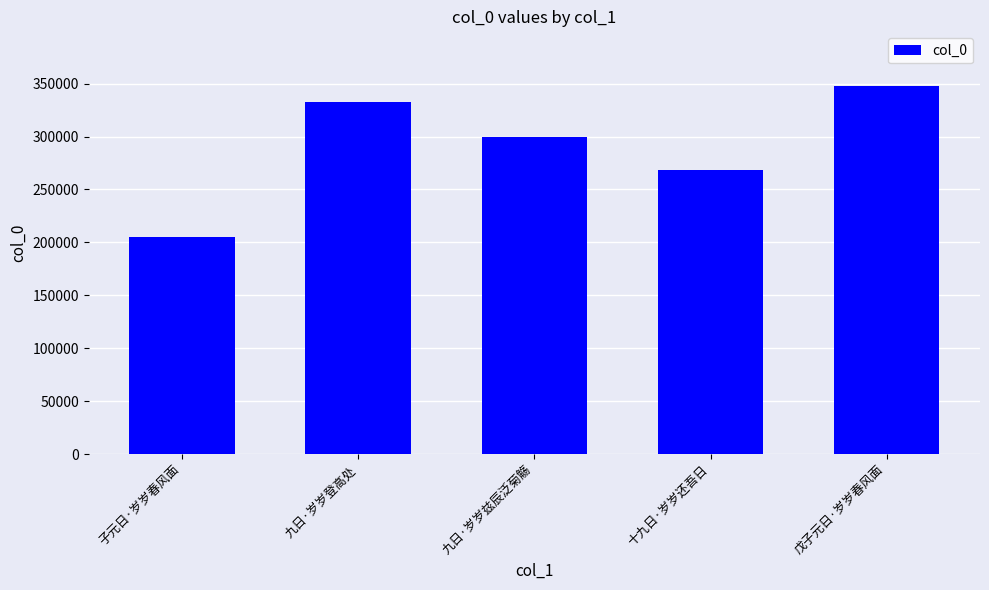

Reading left to right, list all the values displayed in this chart.

204641	332598	299487	268250	347304